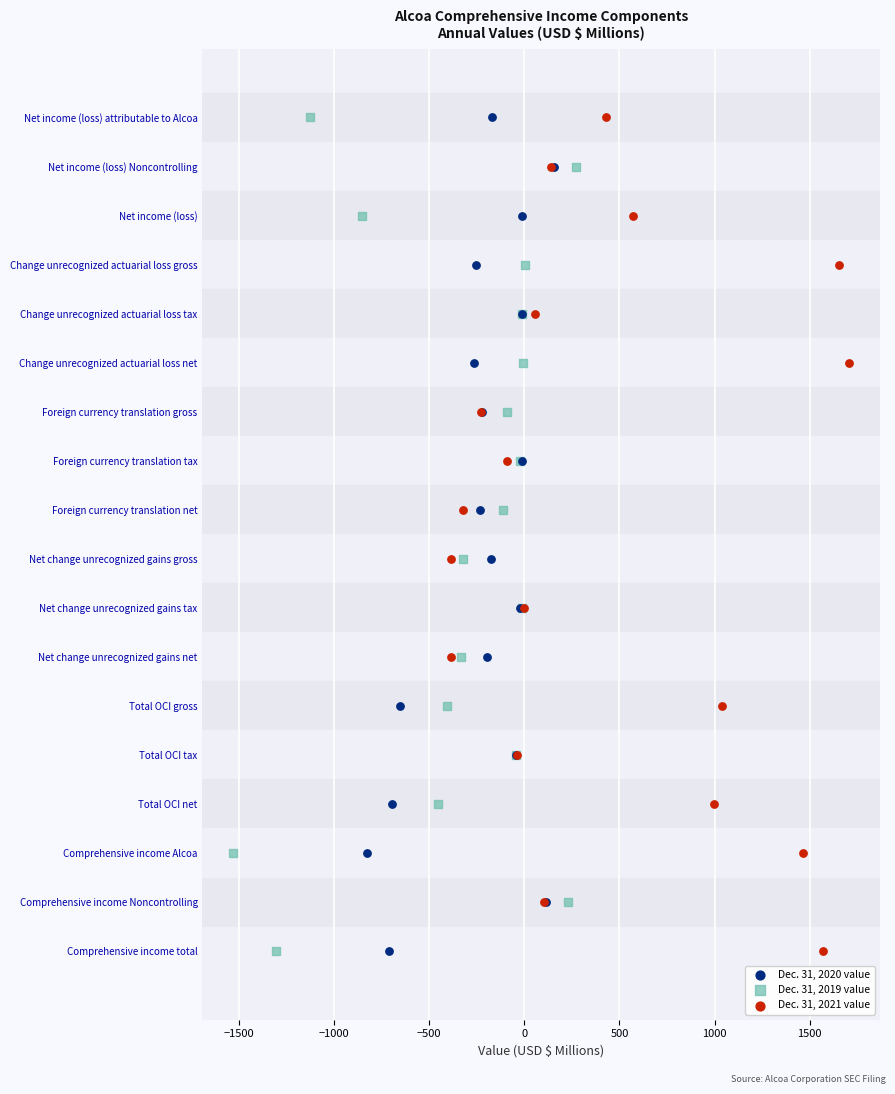

What are all the series names shown in the legend?

Dec. 31, 2020 value, Dec. 31, 2019 value, Dec. 31, 2021 value